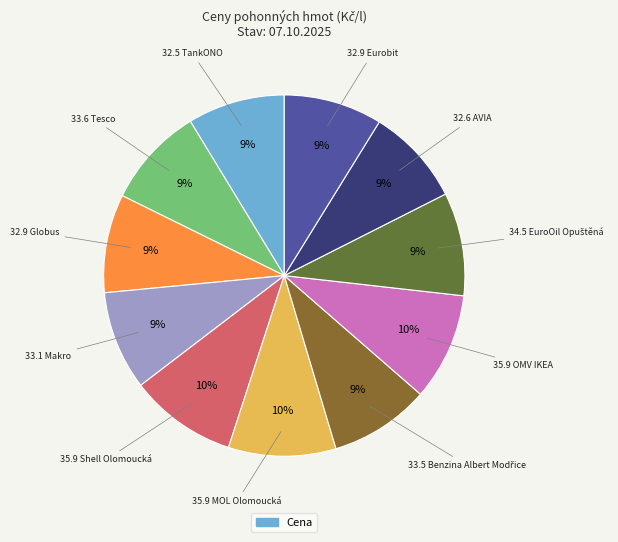

To the nearest percent, what is the difference between the largest and smallest slice percentages?

1%